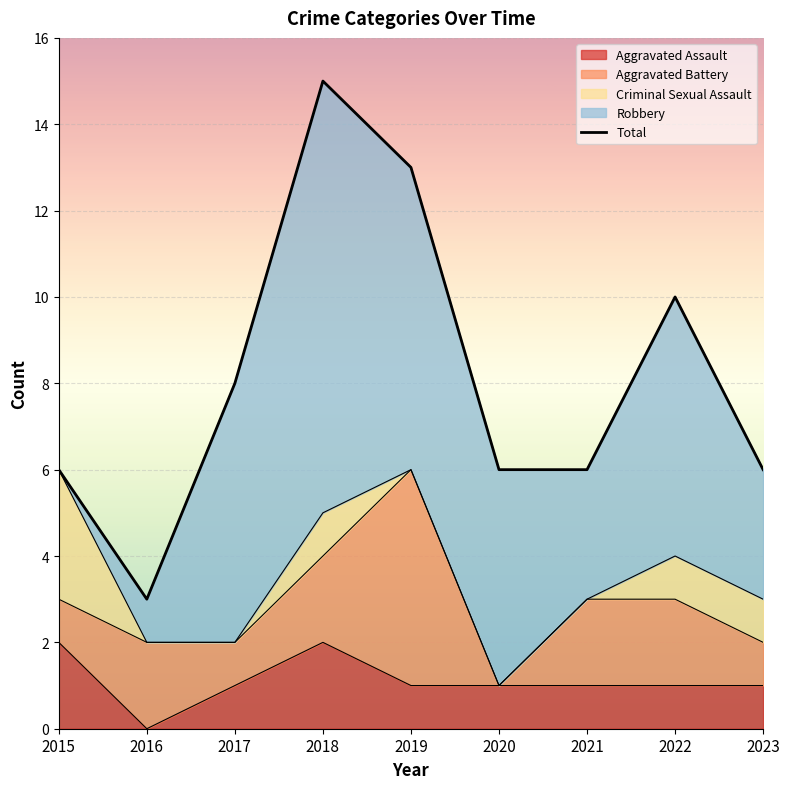

Rank the categories by value from highest to lowest.

2018, 2019, 2022, 2017, 2015, 2020, 2021, 2023, 2016